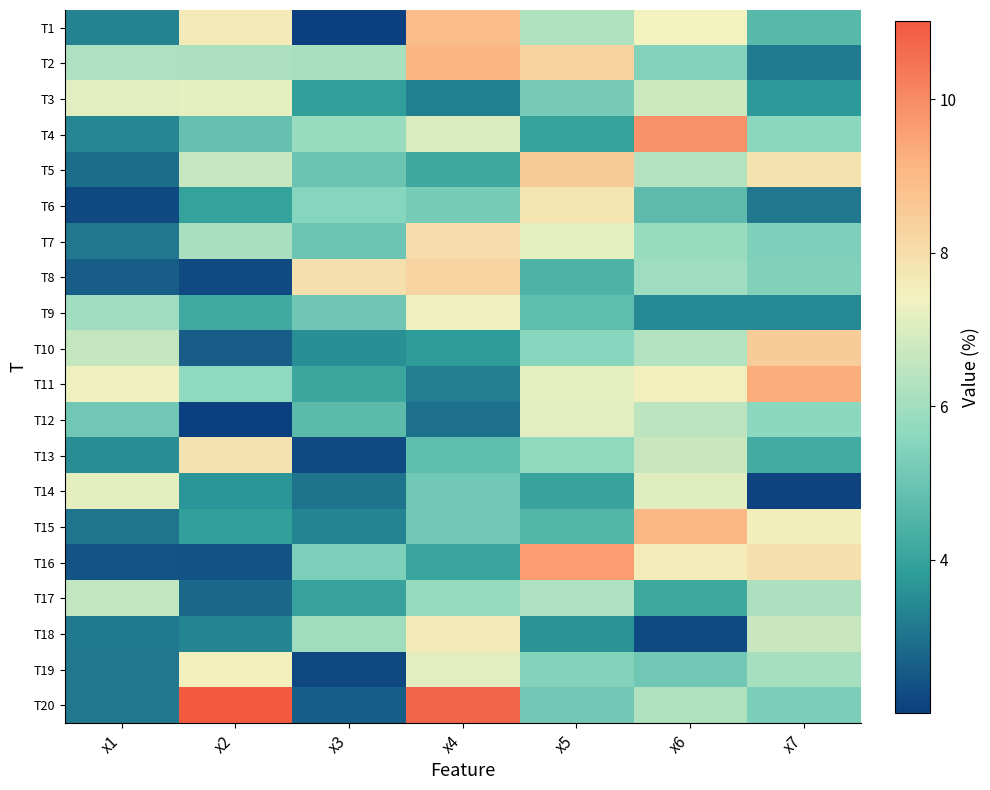

Count the number of categories in the chart.

7